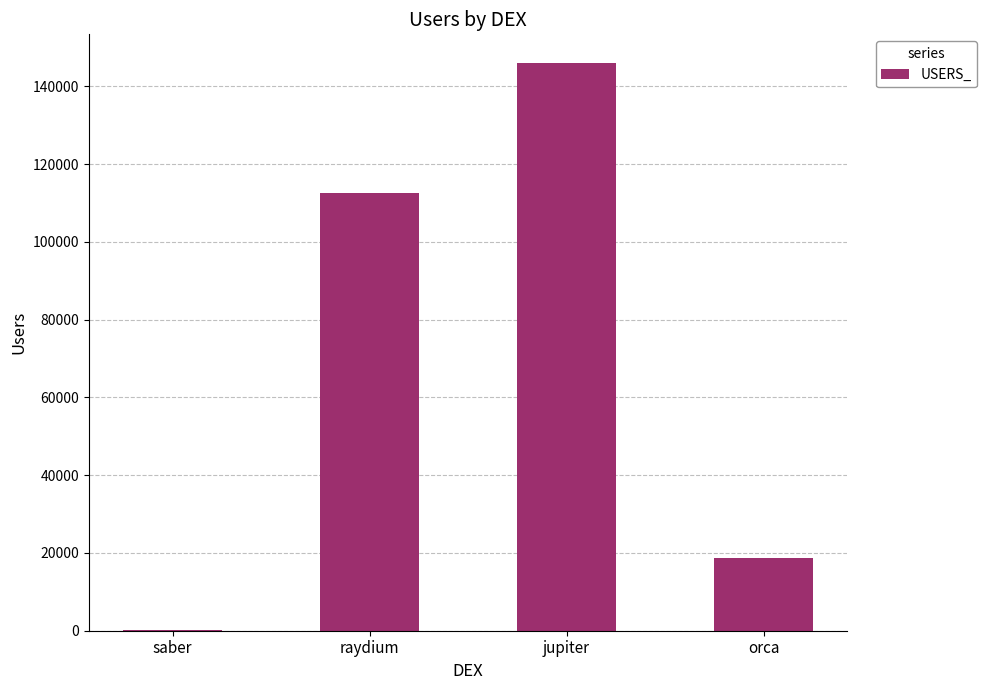

What is the sum of all values?

277604